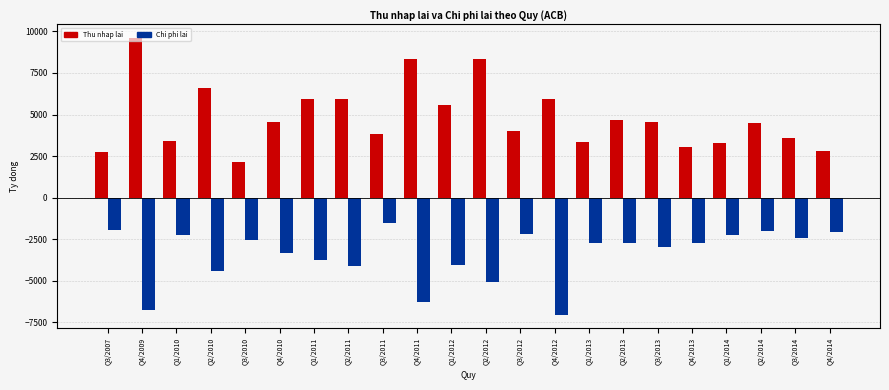

What is the greatest value displayed?

9599